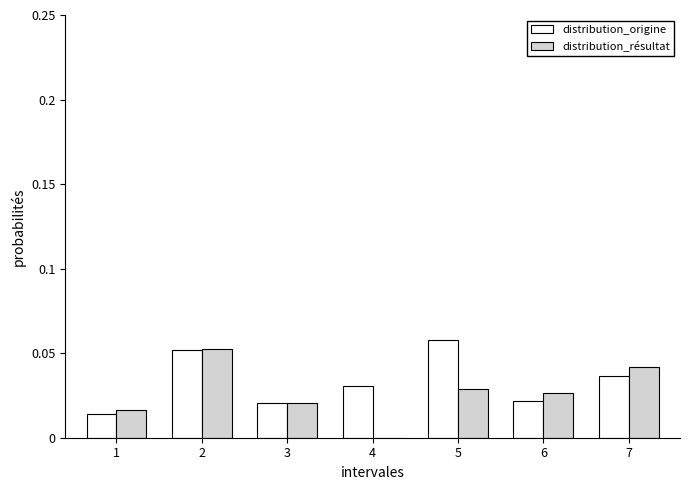

Which label corresponds to the largest value in the chart?

5